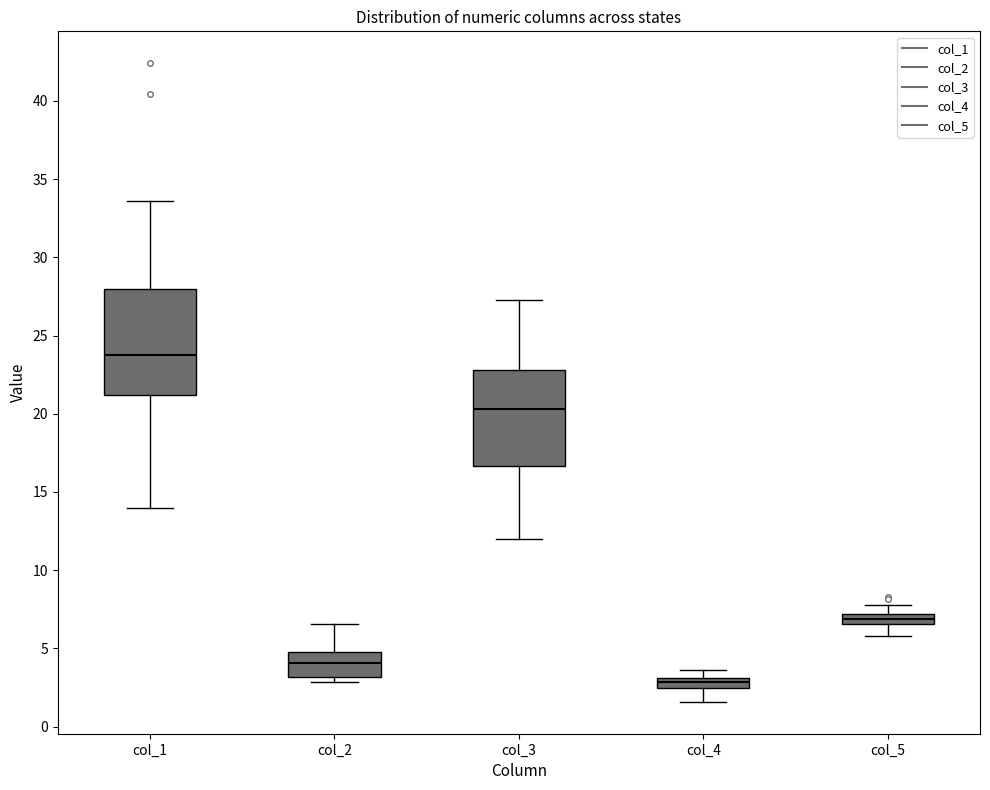

Where is the upper edge of the box for col_2 on the y-axis? The values are not printed on the chart, so give them approximately, as read against the axis.

5.0